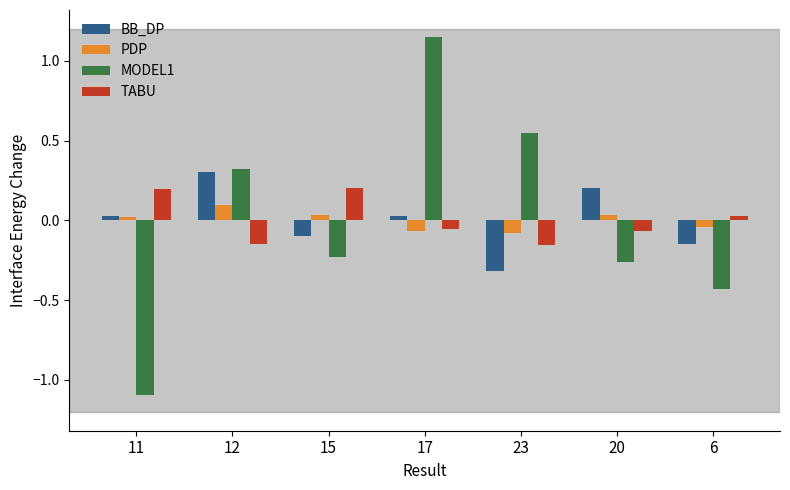

Which category has the lowest value across all series?

11